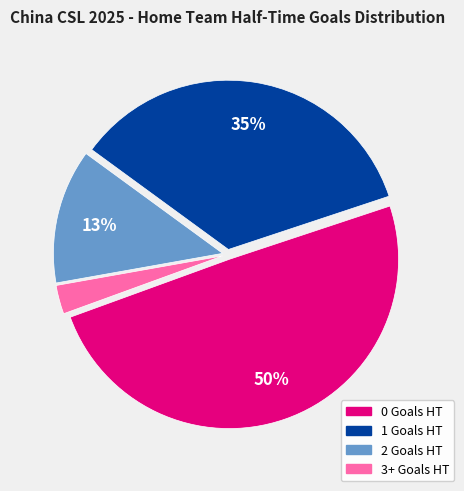

Is 2 Goals HT the majority of the pie?

No